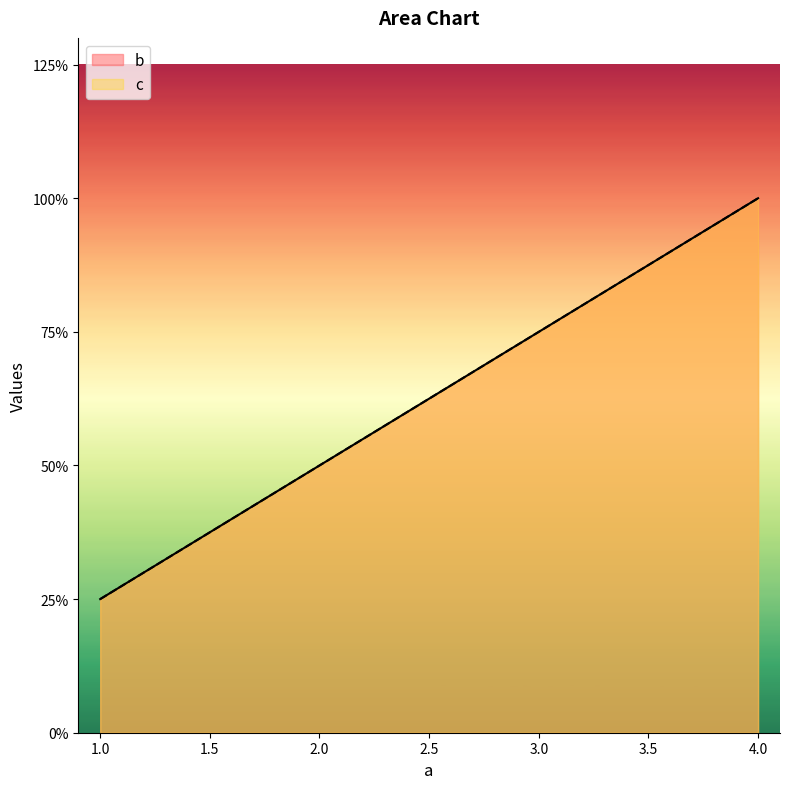

Does the chart display data point markers on the line(s)?

No